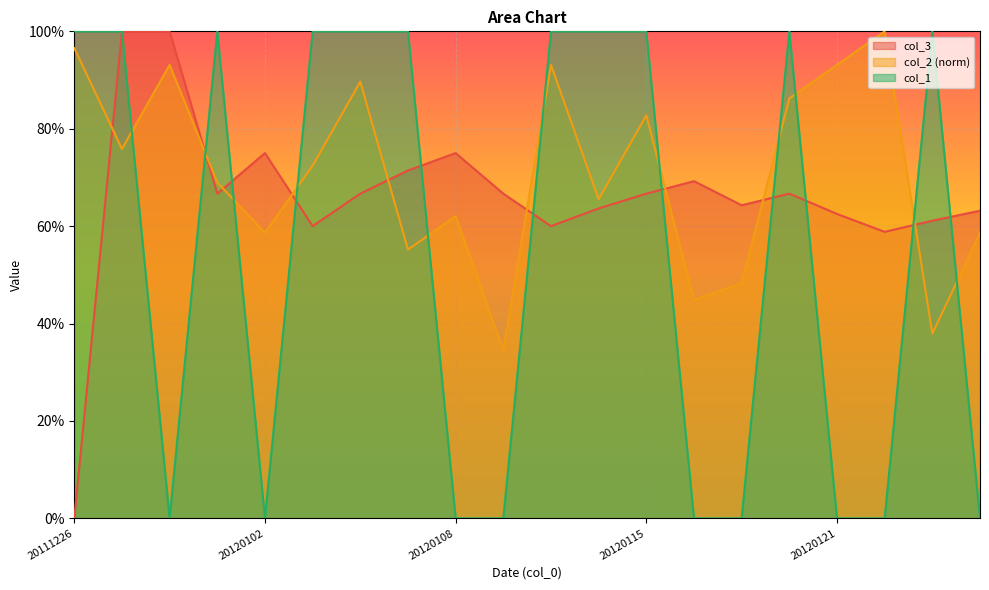

What is the highest value of the col_2 series?

1.0